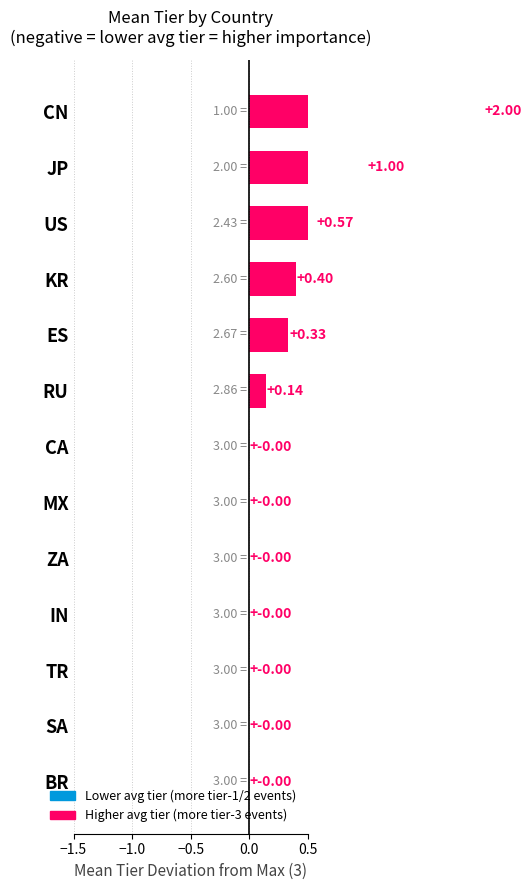

Does the chart contain any negative values?

No